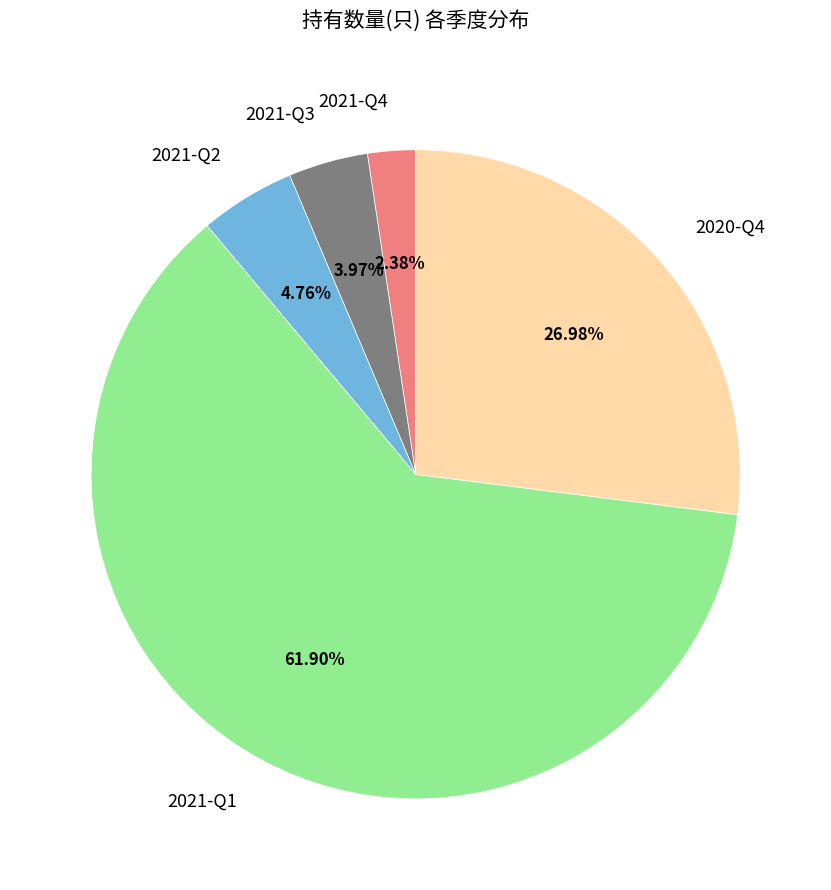

Do 2021-Q3 and 2021-Q2 together represent more than half of the pie?

No